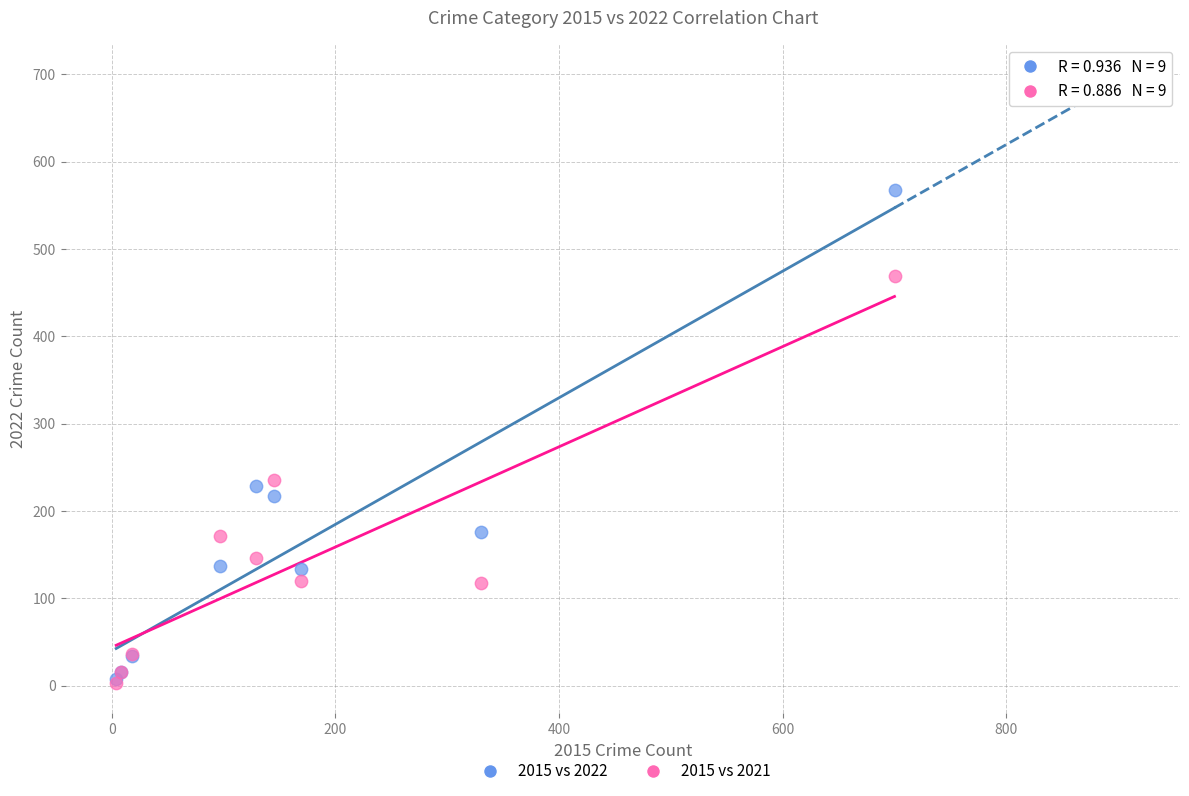

What are all the series names shown in the legend?

2015 vs 2022, 2015 vs 2021